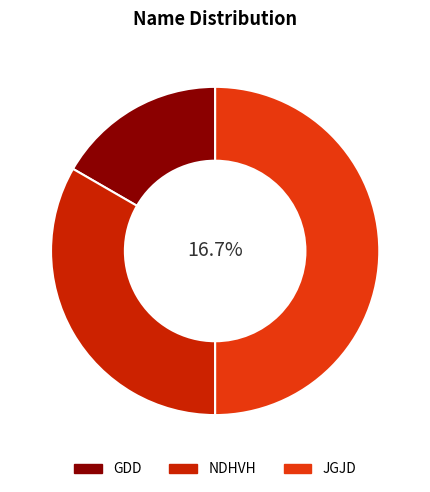

What percentage is the JGJD slice, to the nearest percent?

50%